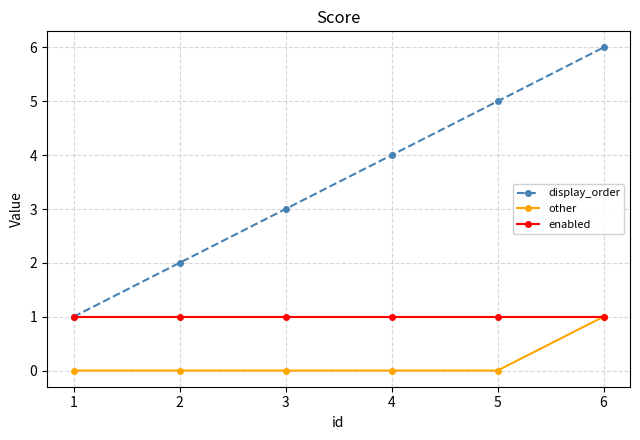

What is the sum of all enabled values?

6